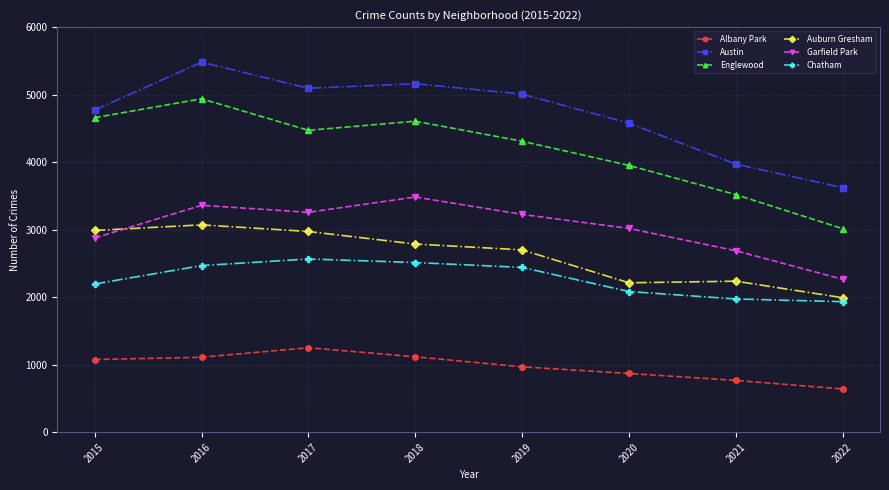

Is the value of Albany Park at 2020 greater than the value of Englewood at 2017?

No